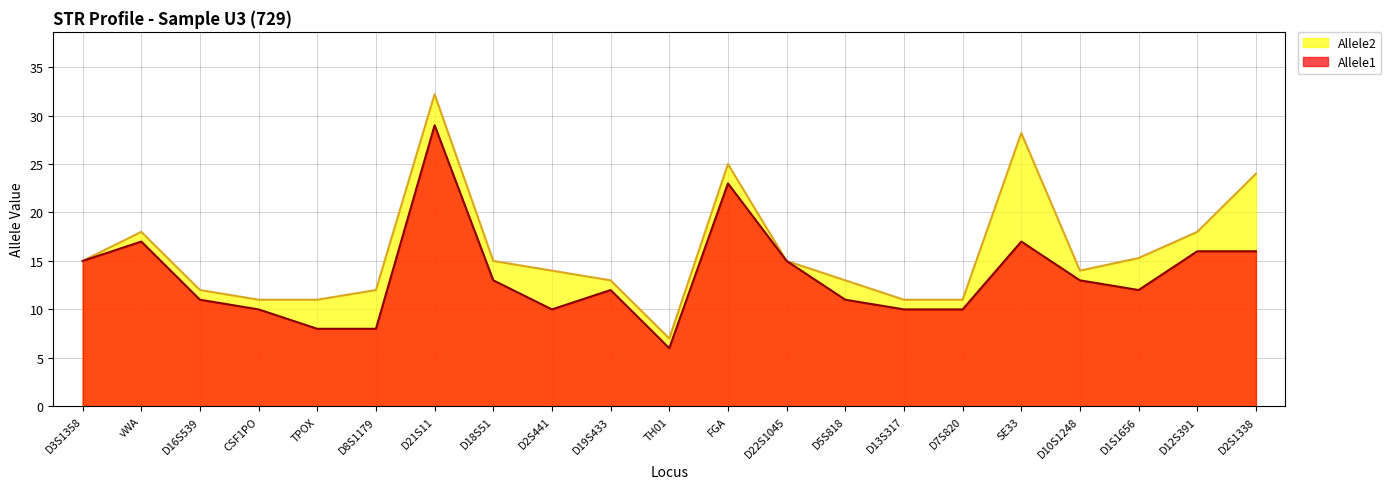

True or false: Allele1 has more than 0 interior local peaks.

True